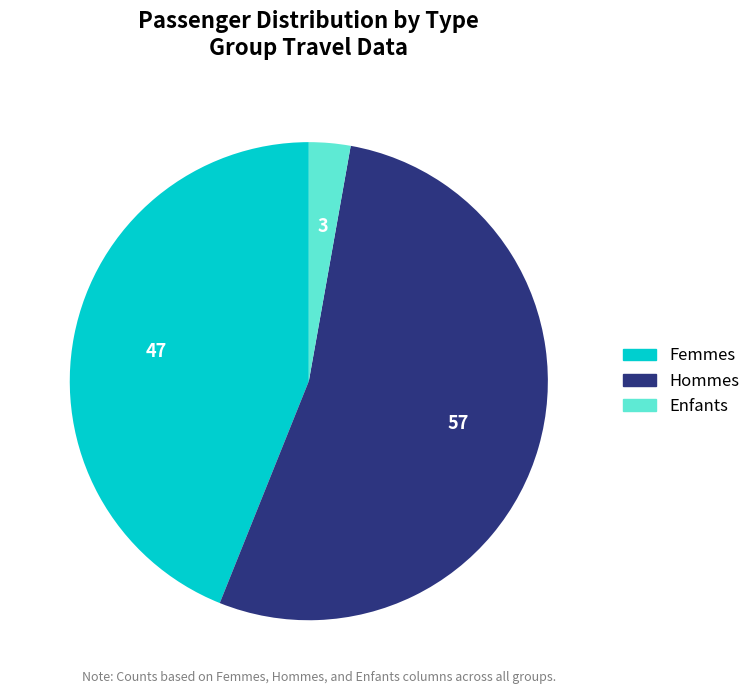

The Hommes slice represents 53% of the pie. True or false?

True